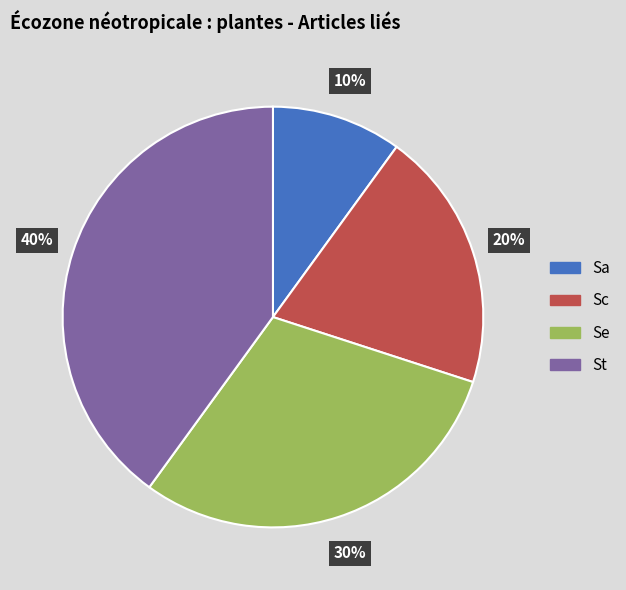

Between Sa and Sc, which is larger?

Sc